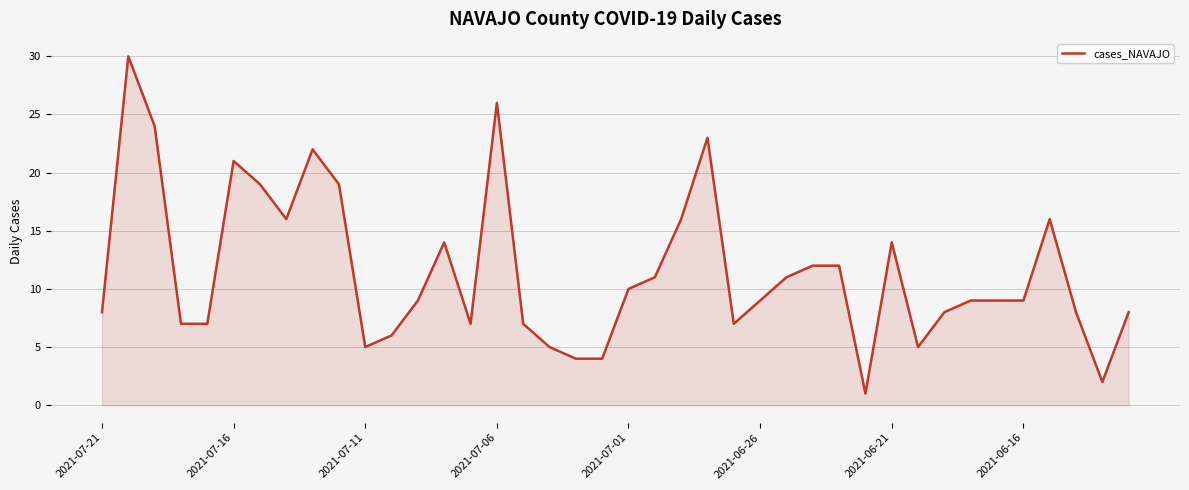

What is the difference between the maximum and minimum values?

29